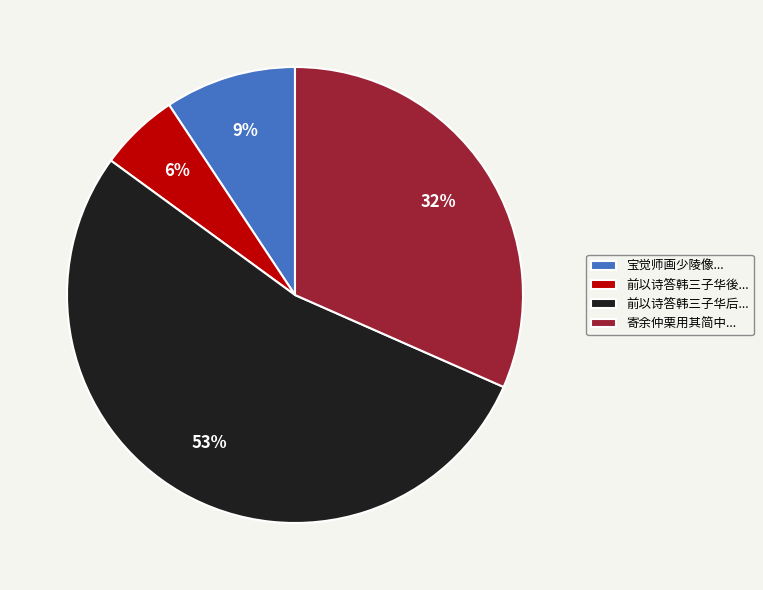

Approximately how many times larger is the value at 寄余仲栗用其简中... compared to 前以诗答韩三子华后...?

0.6